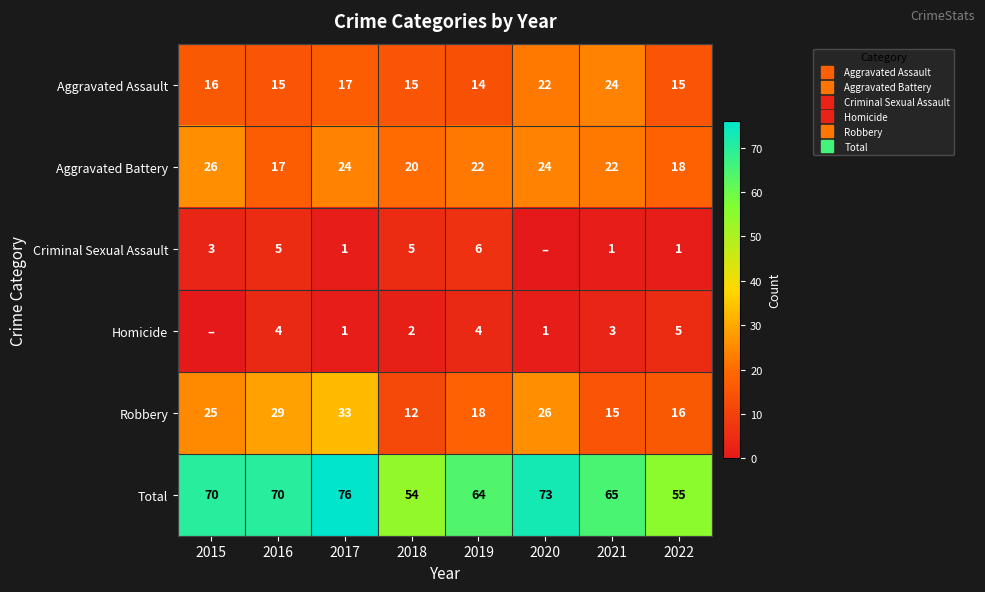

What is the difference between the second highest and second lowest values in the Criminal Sexual Assault series?

4